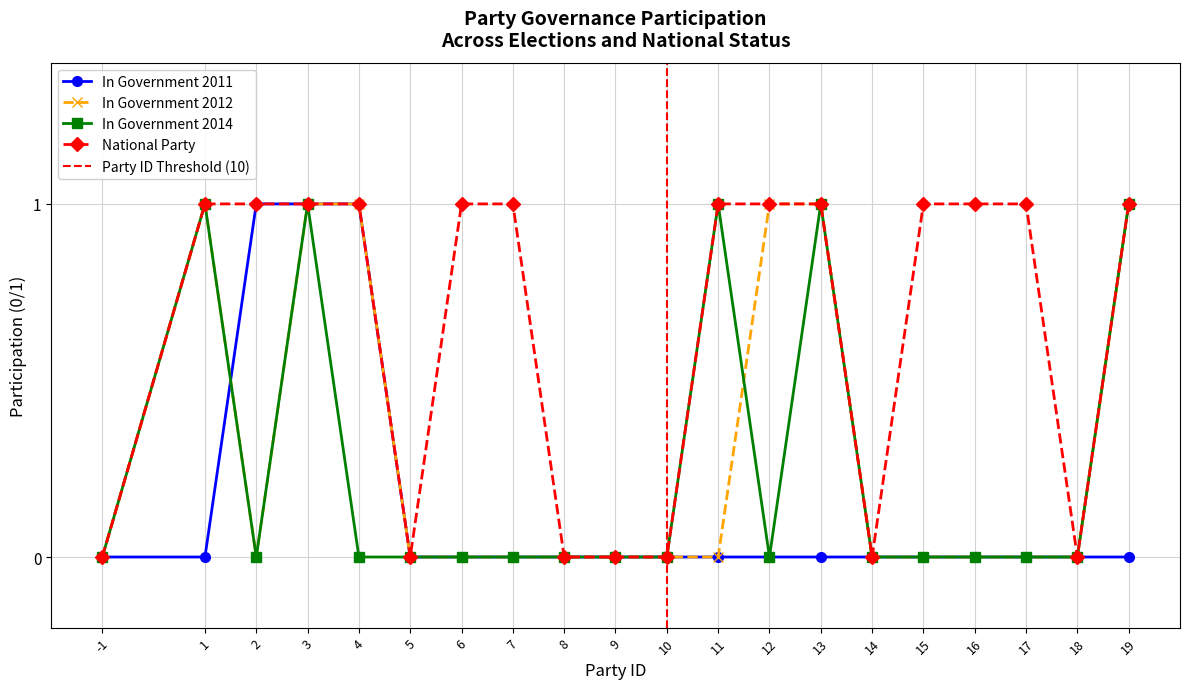

Is it true that ingov12 equals 1 at 13?

True